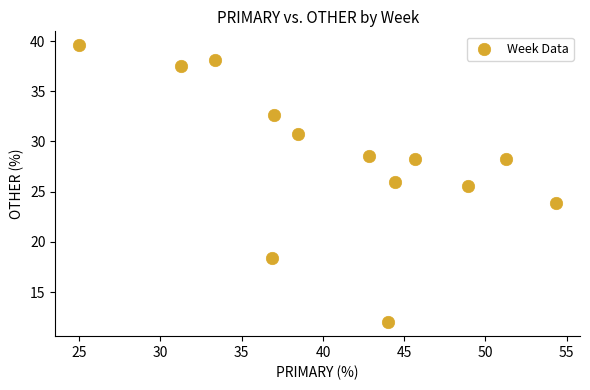

What Y value in the scatter plot is closest to 25?

25.5